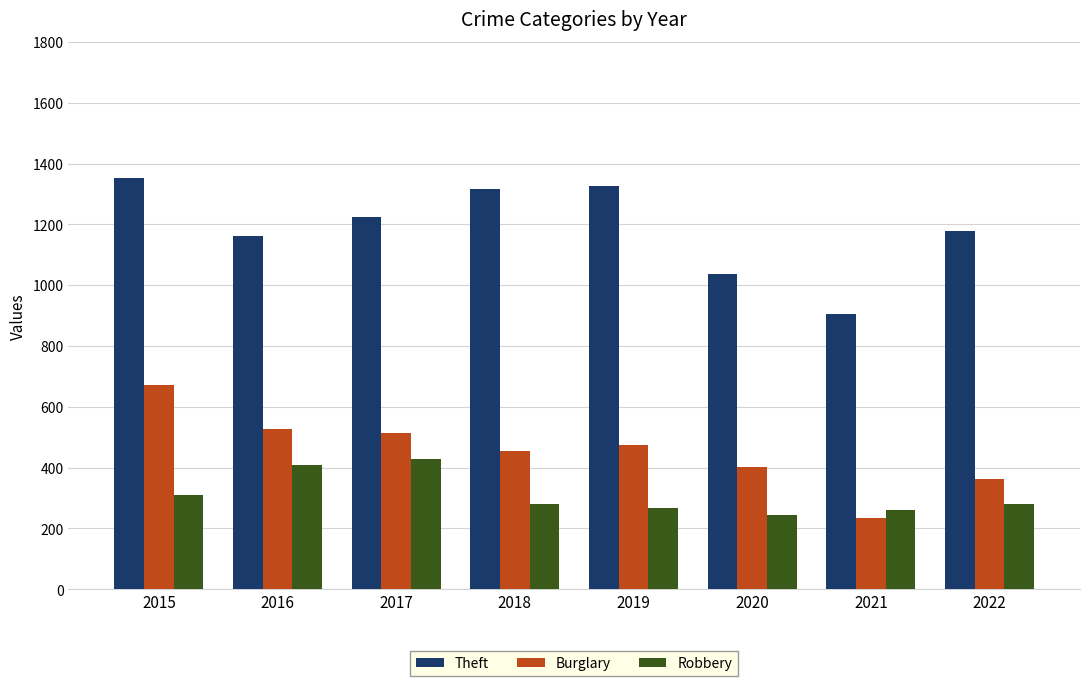

Where is Robbery nearest to the value 335?

2015